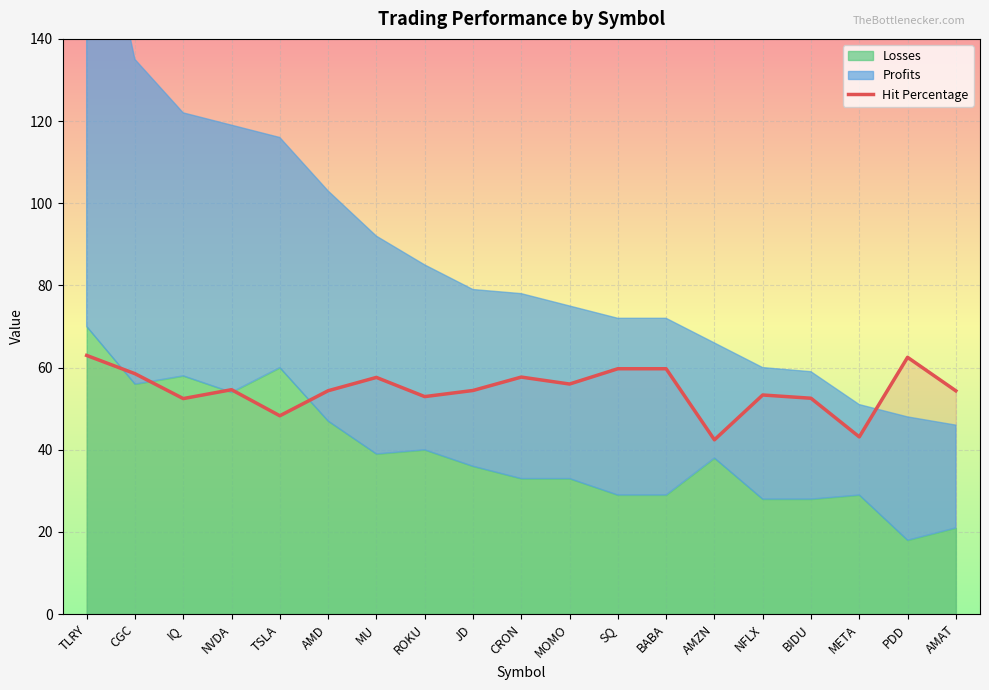

Where is the data nearest to the value 52?

IQ